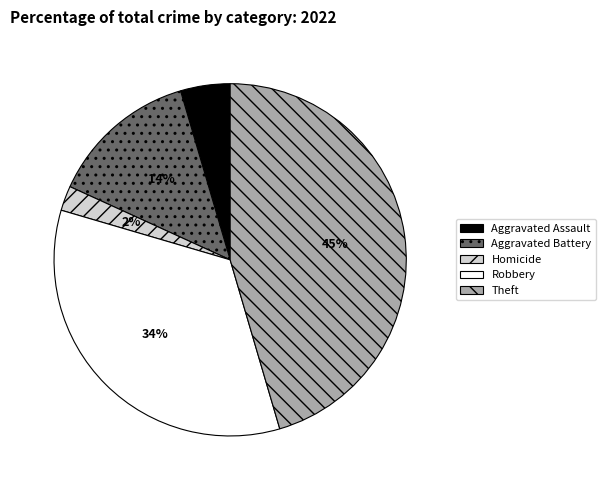

How many segments does this pie chart have?

5